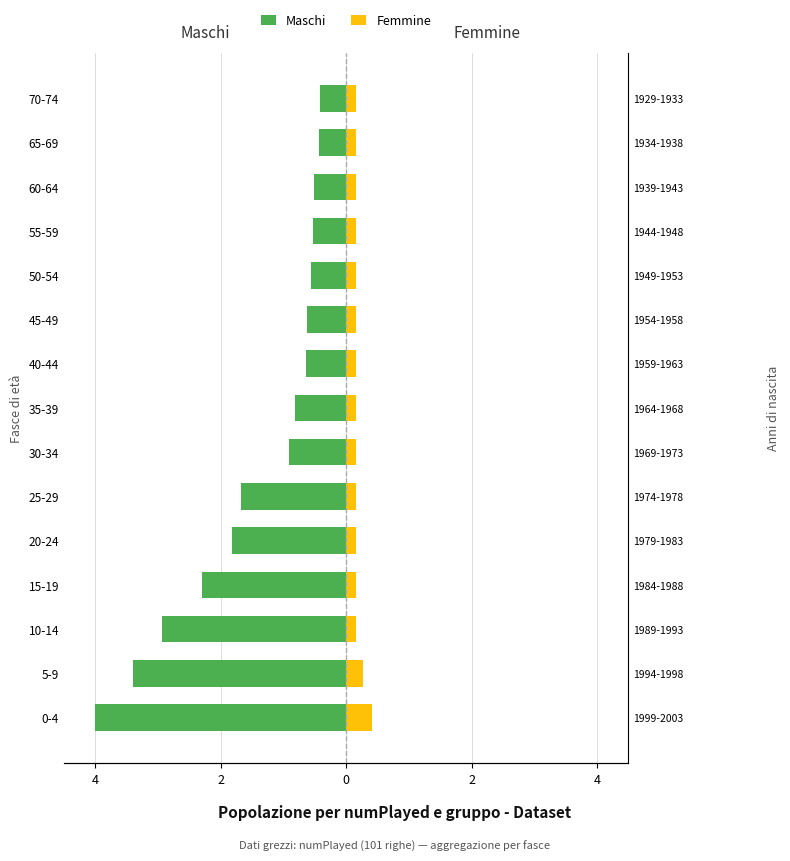

What are all the series names shown in the legend?

Maschi, Femmine